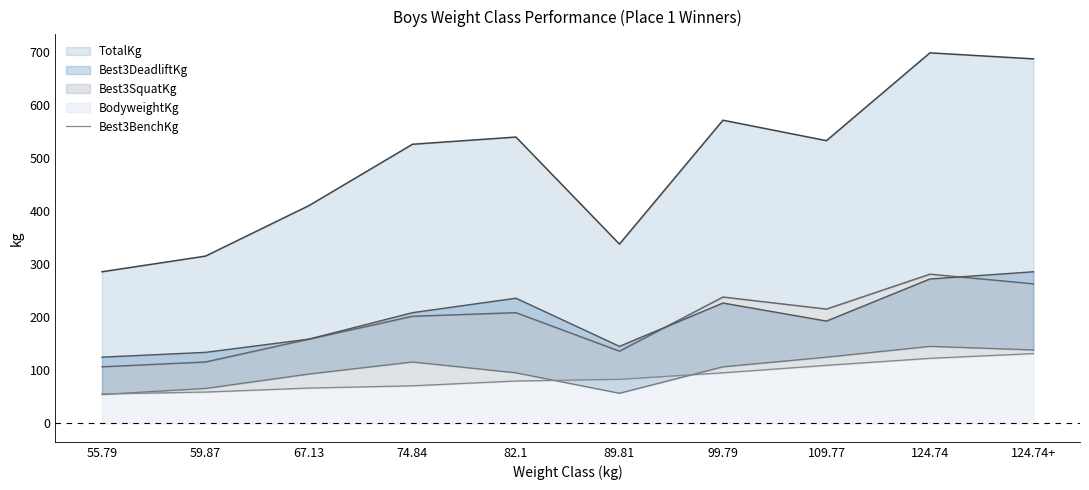

Is it true that the value at 59.87 is 85.7?

False